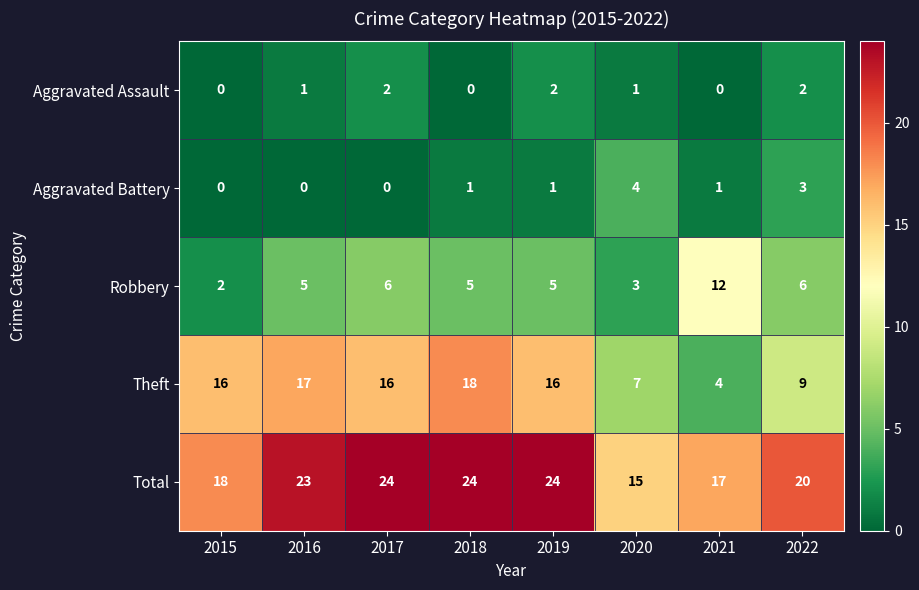

Rank the series at 2019 from highest to lowest value.

Total, Theft, Robbery, Aggravated Assault, Aggravated Battery